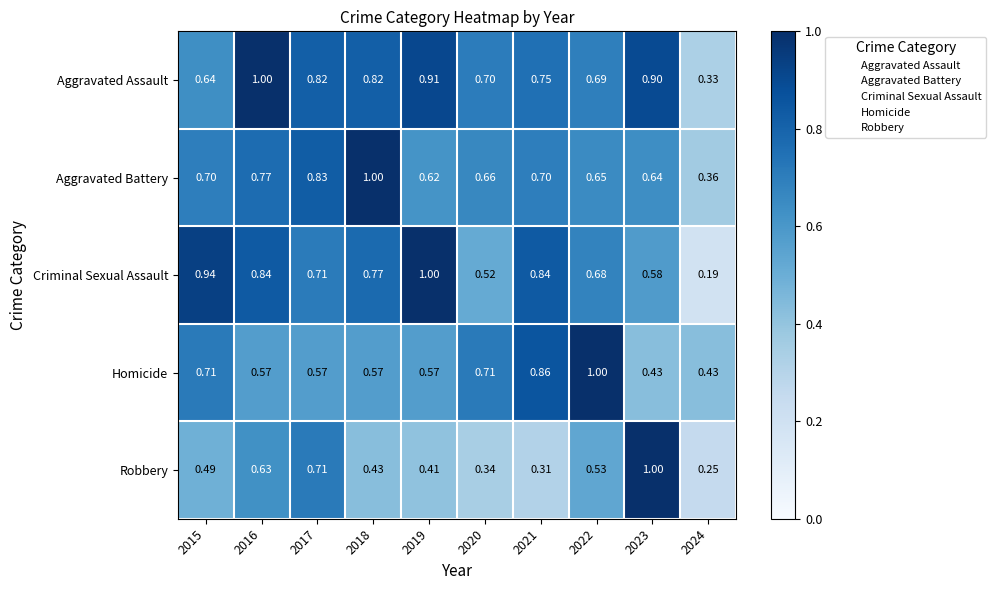

Is the value of Robbery at 2018 greater than the value of Aggravated Assault at 2023?

No